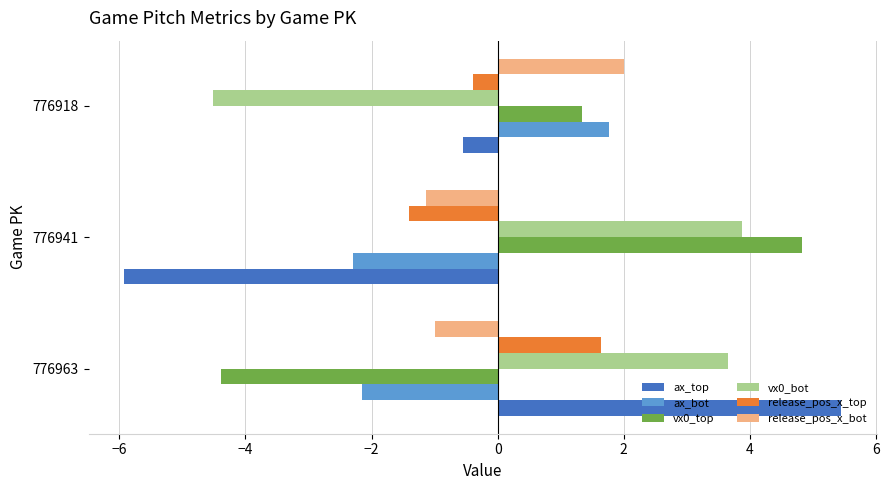

How many negative values does the ax_bot series have?

2